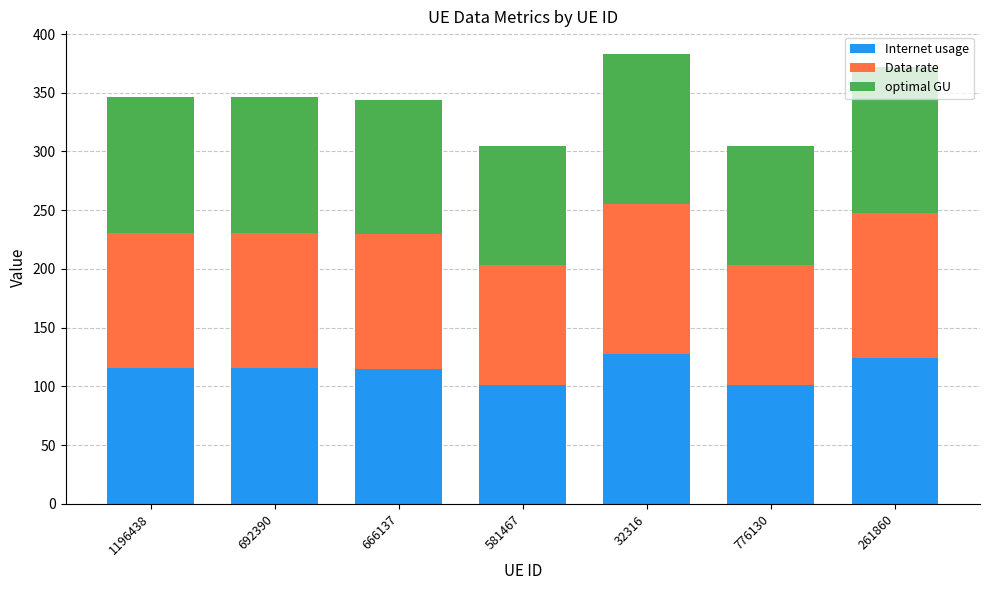

What is the total value across all series at 32316?

383.1